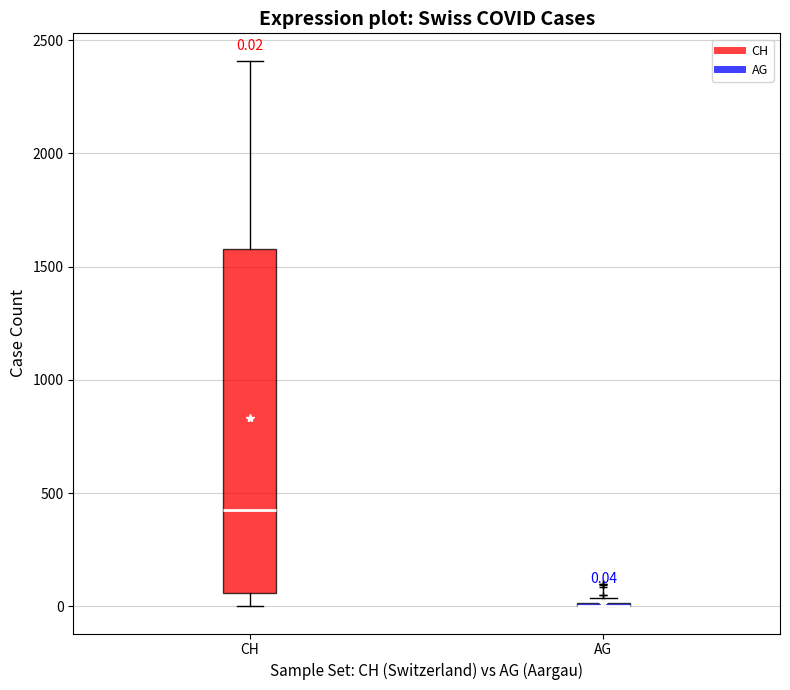

Which box is the tallest, from its lower edge to its upper edge?

CH